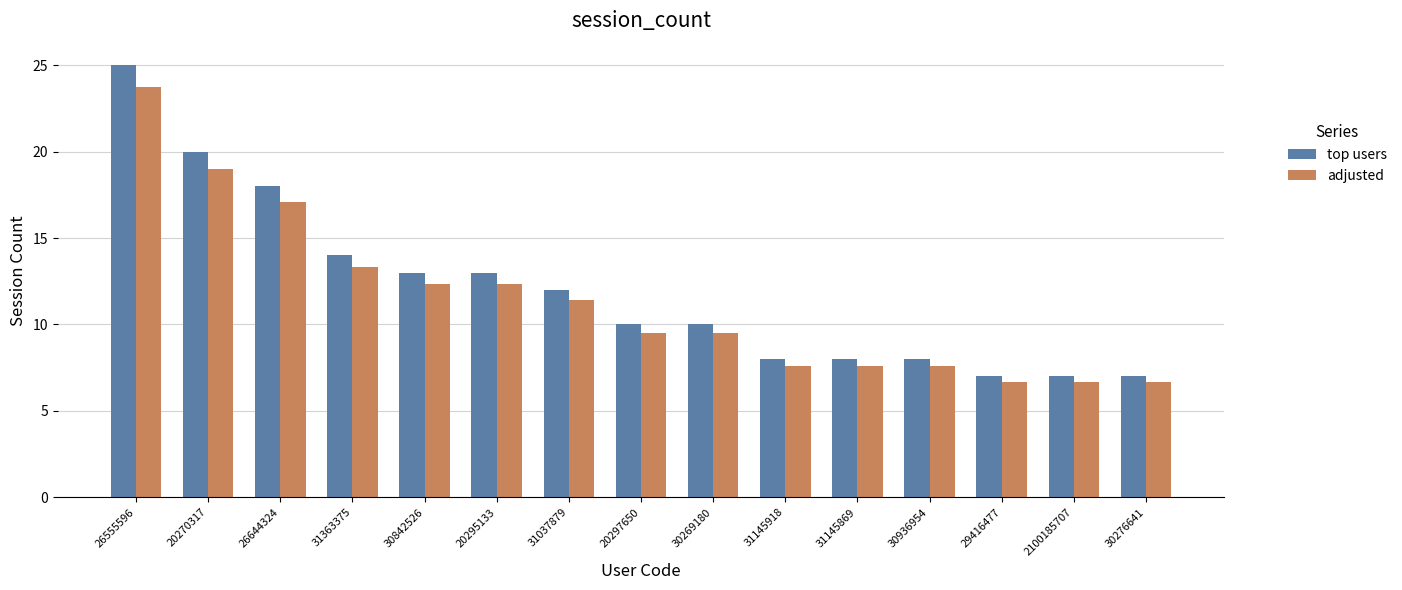

At which category is the sum across all series the highest?

26555596